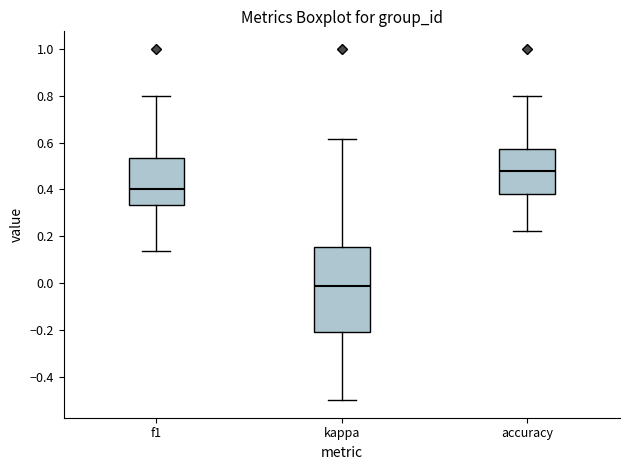

Reading left to right, read every box against the y-axis: the position of its median line, the range the box covers, and the ends of its whiskers. The values are not printed on the chart, so give them approximately, as read against the axis.

f1: median 0.40, box 0.34 to 0.54, whiskers 0.14 to 0.80
kappa: median -0.02, box -0.20 to 0.16, whiskers -0.50 to 0.62
accuracy: median 0.48, box 0.38 to 0.58, whiskers 0.22 to 0.80